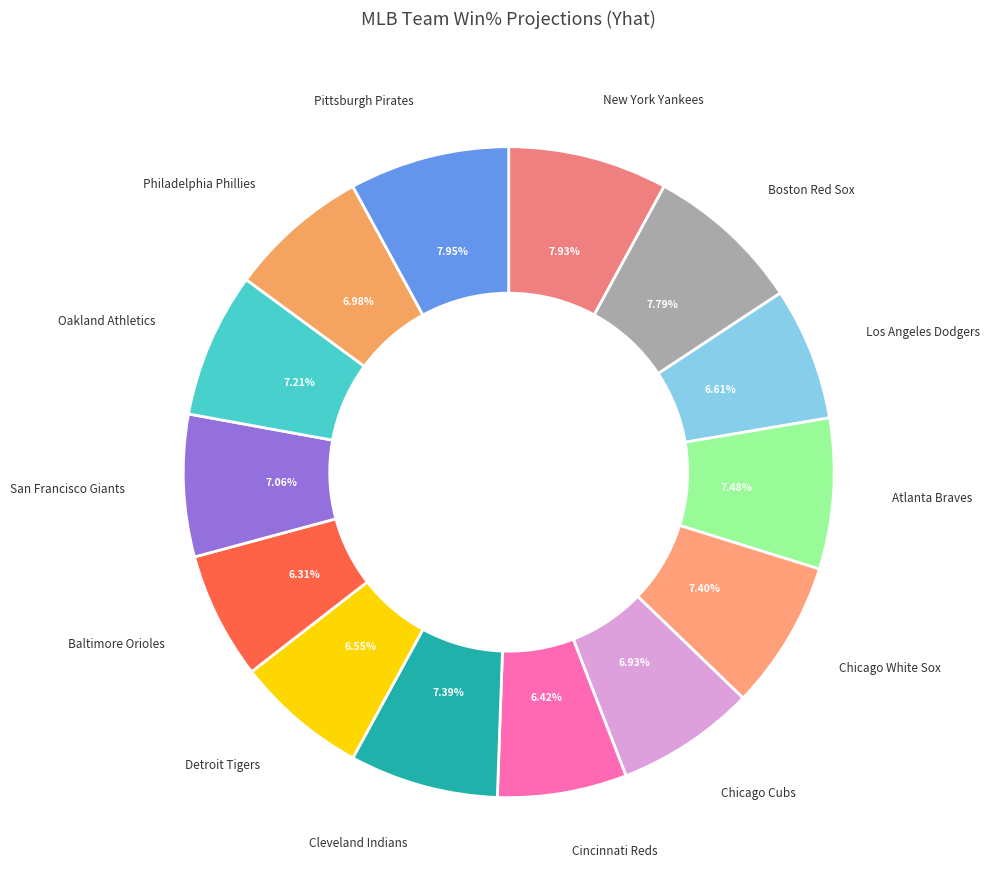

How many slices are in this pie chart?

14